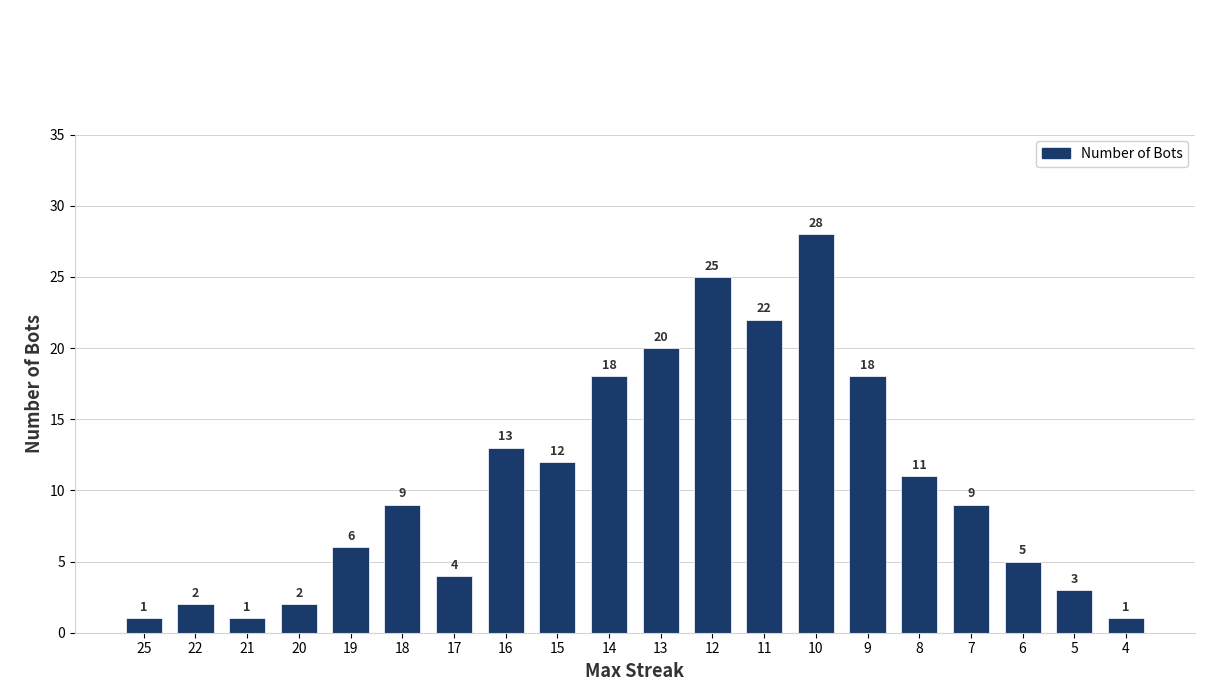

Reading left to right, transcribe all the data shown in this chart.

25=1	22=2	21=1	20=2	19=6	18=9	17=4	16=13	15=12	14=18	13=20	12=25	11=22	10=28	9=18	8=11	7=9	6=5	5=3	4=1